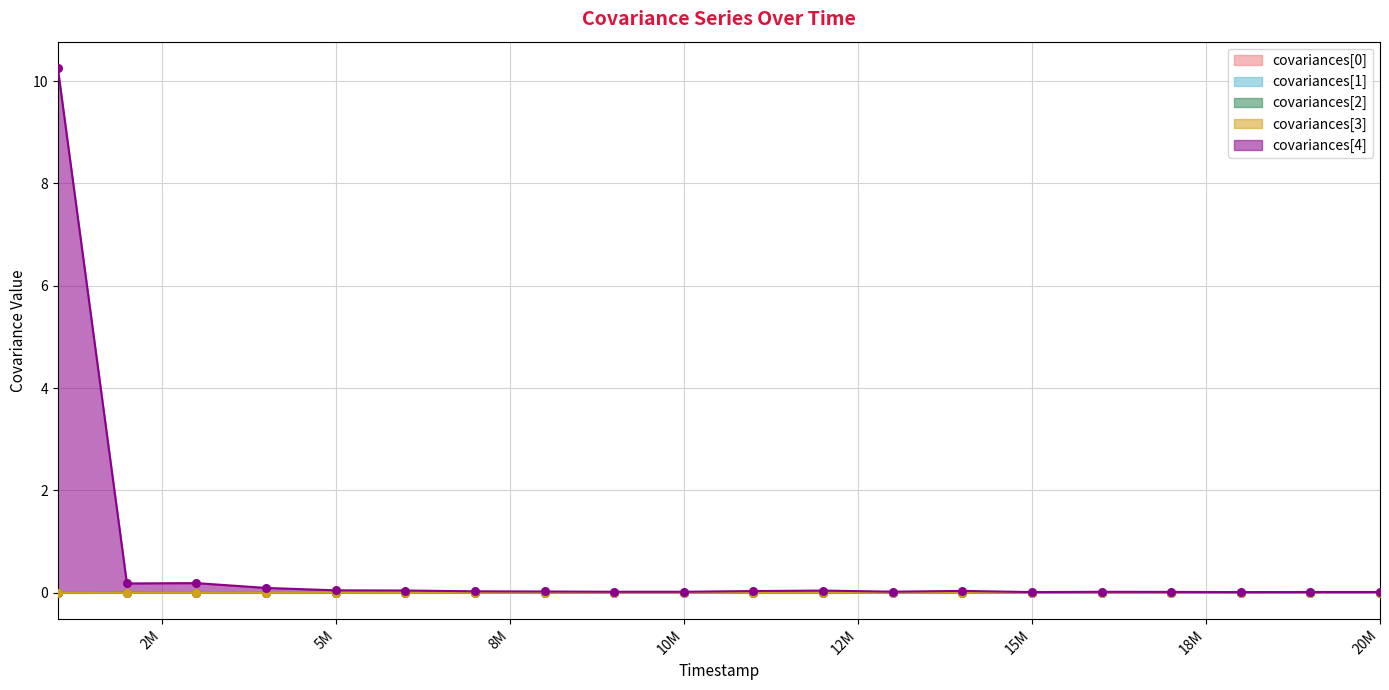

Is the value of covariances[2] at 1003000 greater than the value of covariances[3] at 17000000?

Yes